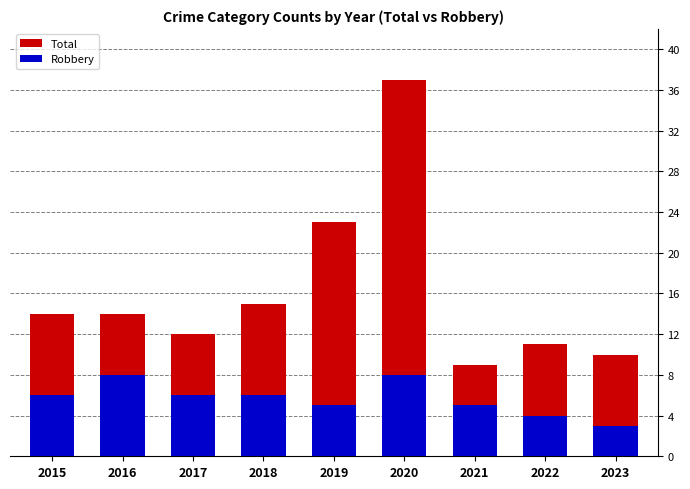

What is the total value across all series at 2015?

20